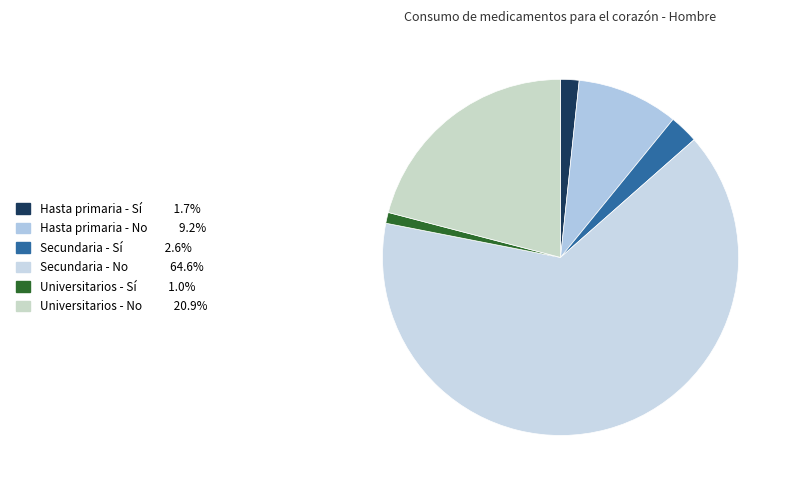

To the nearest percent, what is the difference between the largest and smallest slice percentages?

64%